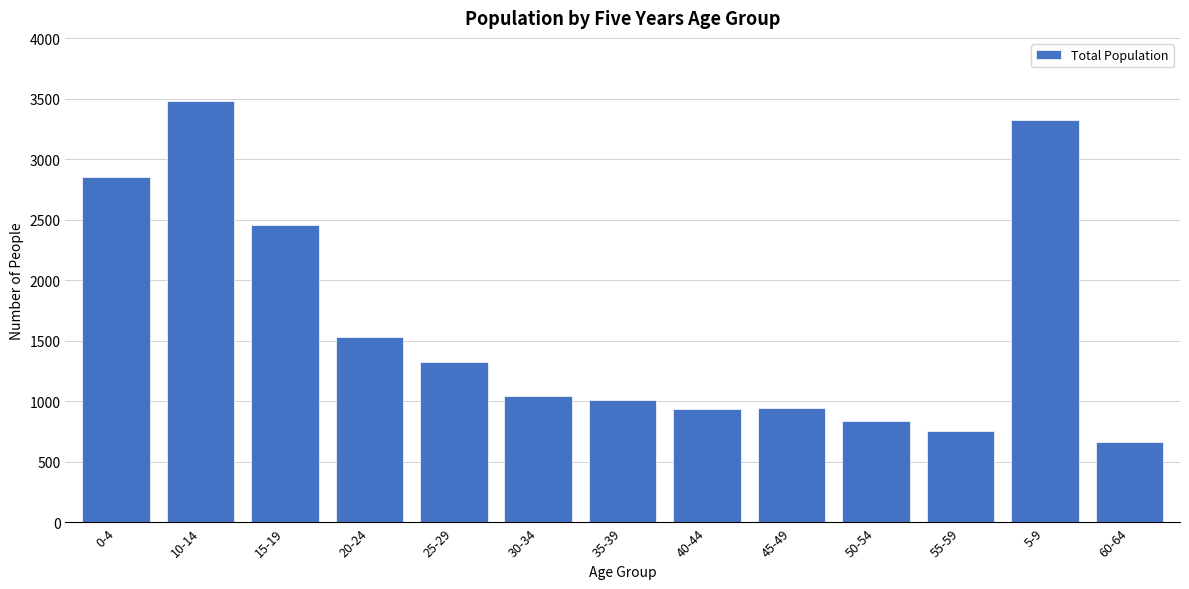

The value at 55-59 is 1135. True or false?

False